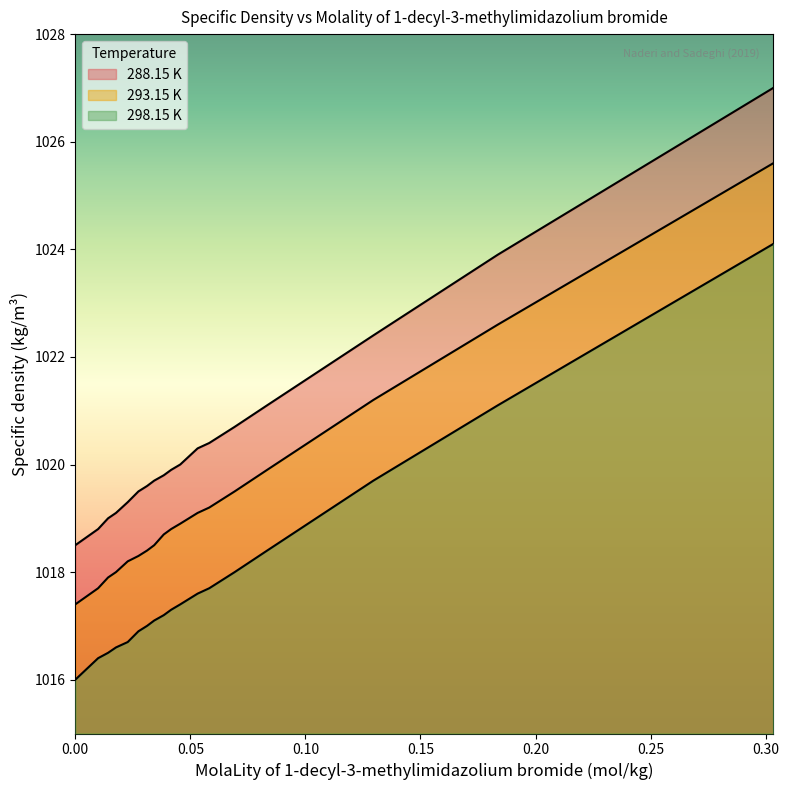

Which series has the widest spread of values?

288.15 K